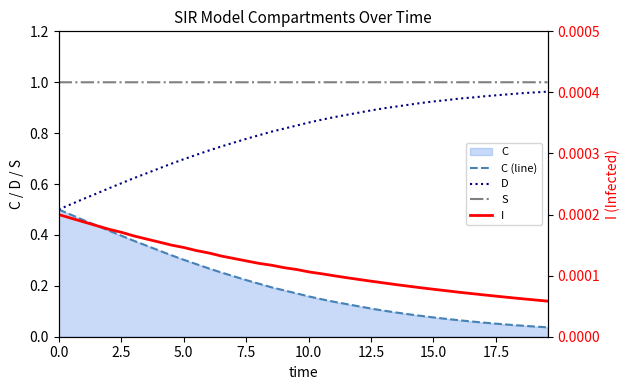

What is the sum of all S values?

40.0